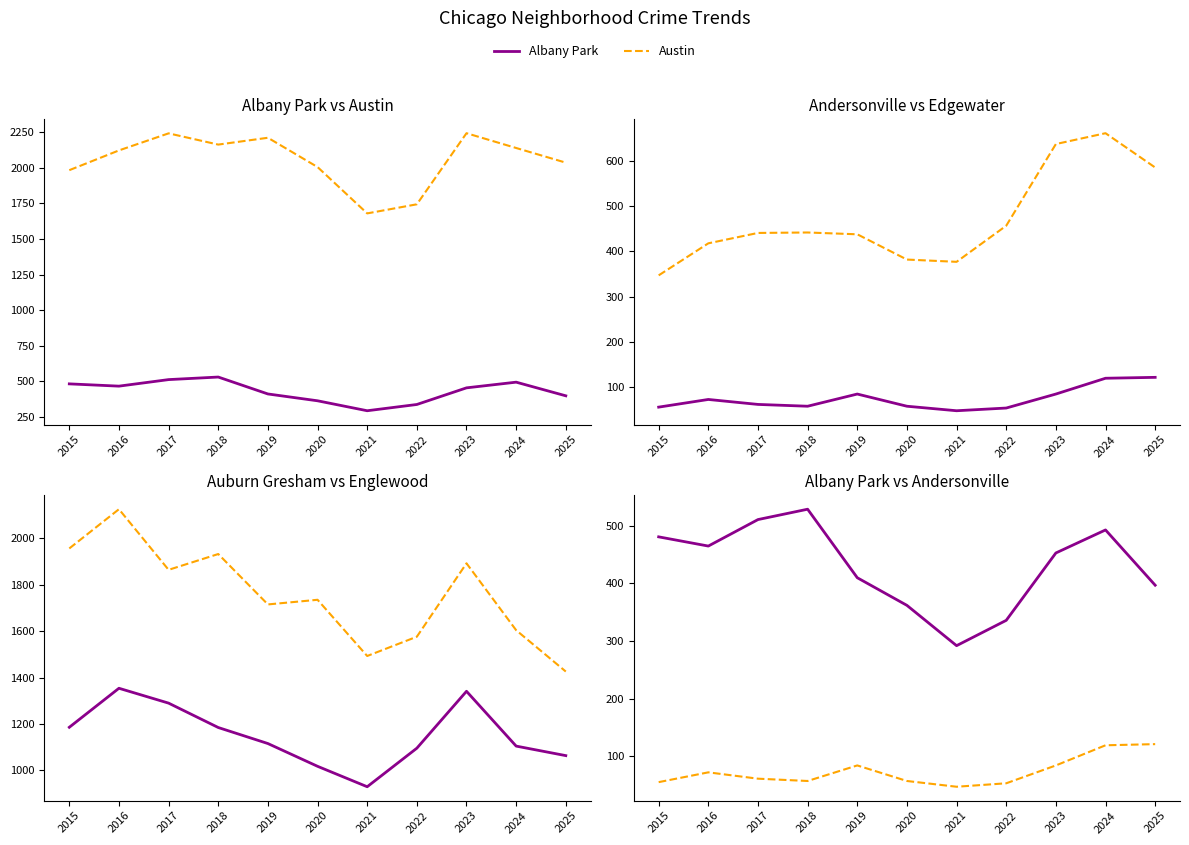

What is the lowest value of the Auburn Gresham series?

930